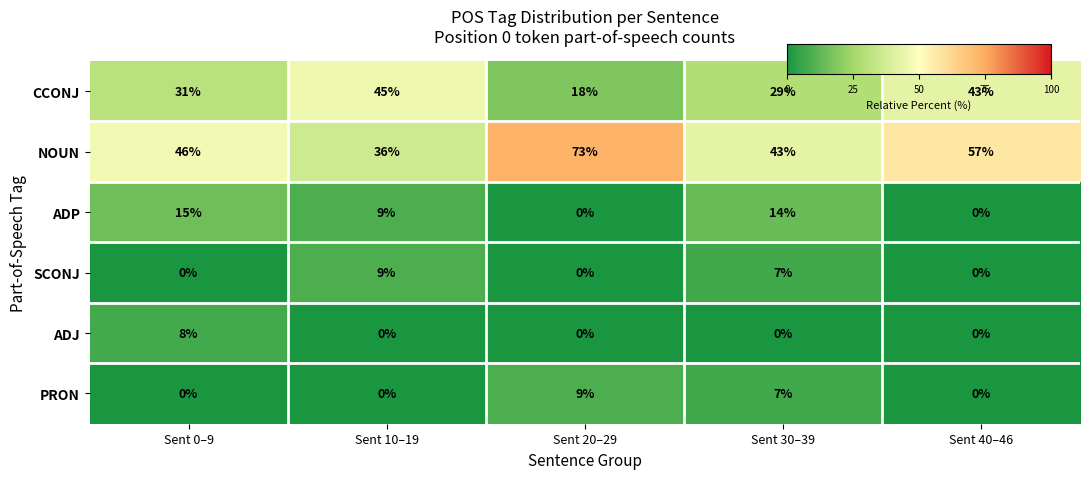

Which label corresponds to the largest value in the chart?

Sent 20–29